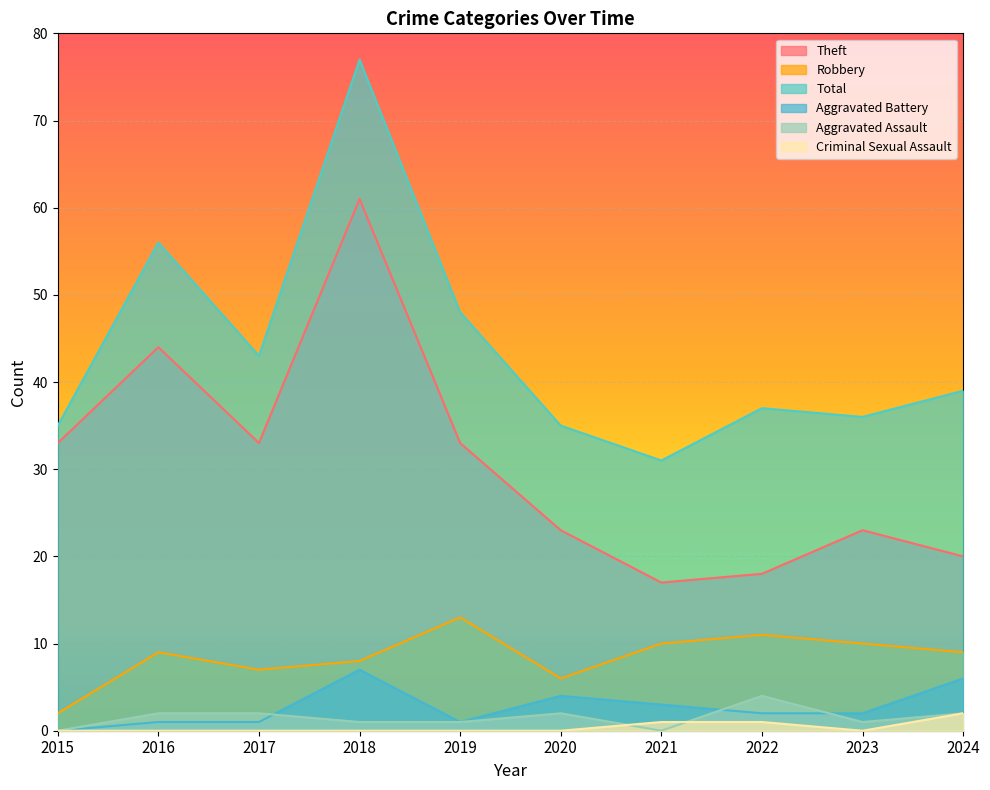

Which category has the highest value in the Aggravated Battery series?

2018